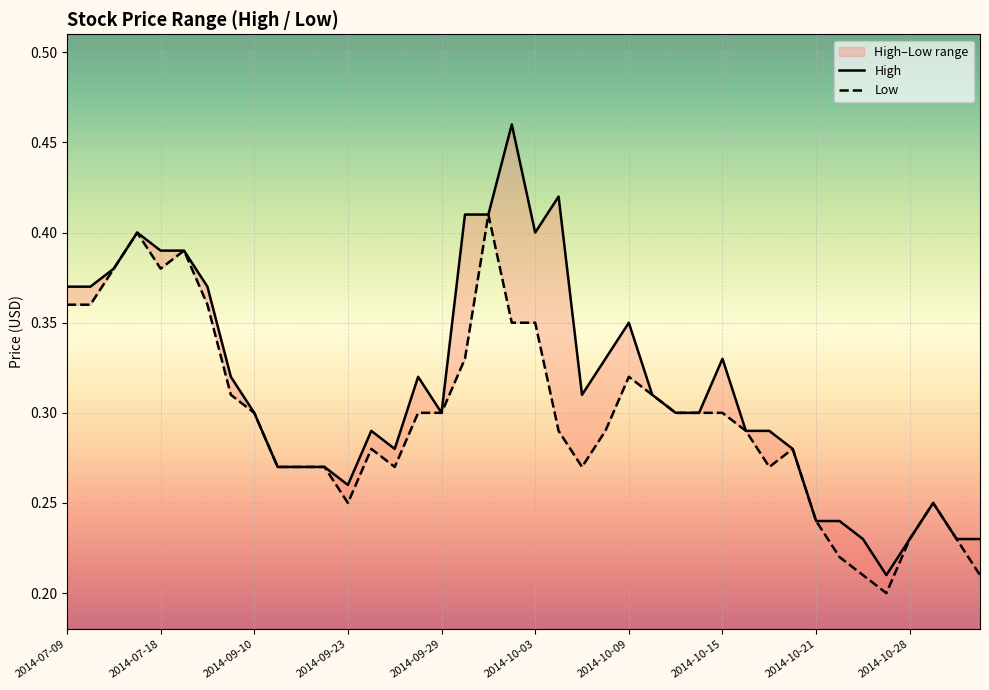

How many lines are shown in the chart?

2